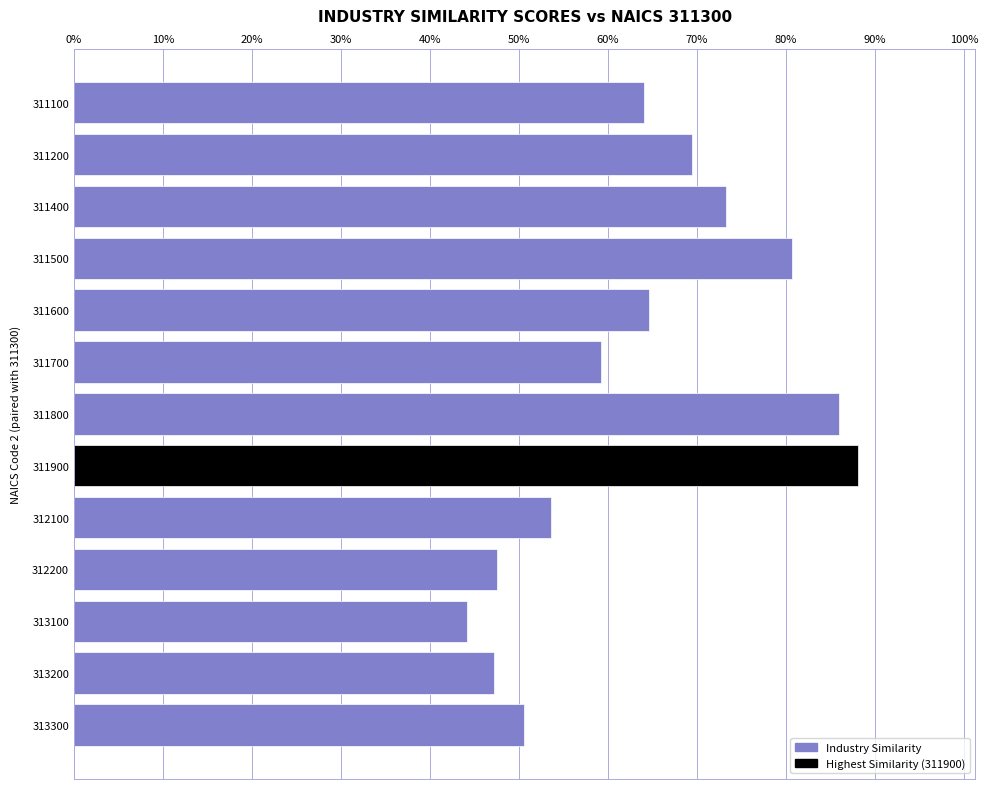

Are the bars grouped side by side (vs. stacked)?

No